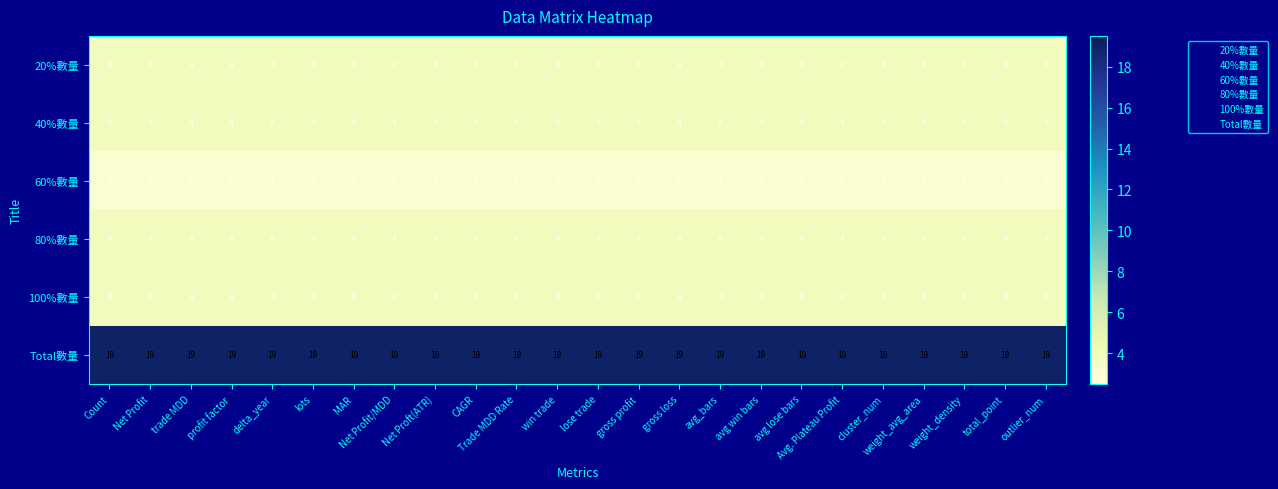

The 60%數量 series shows 1 at CAGR. True or false?

False